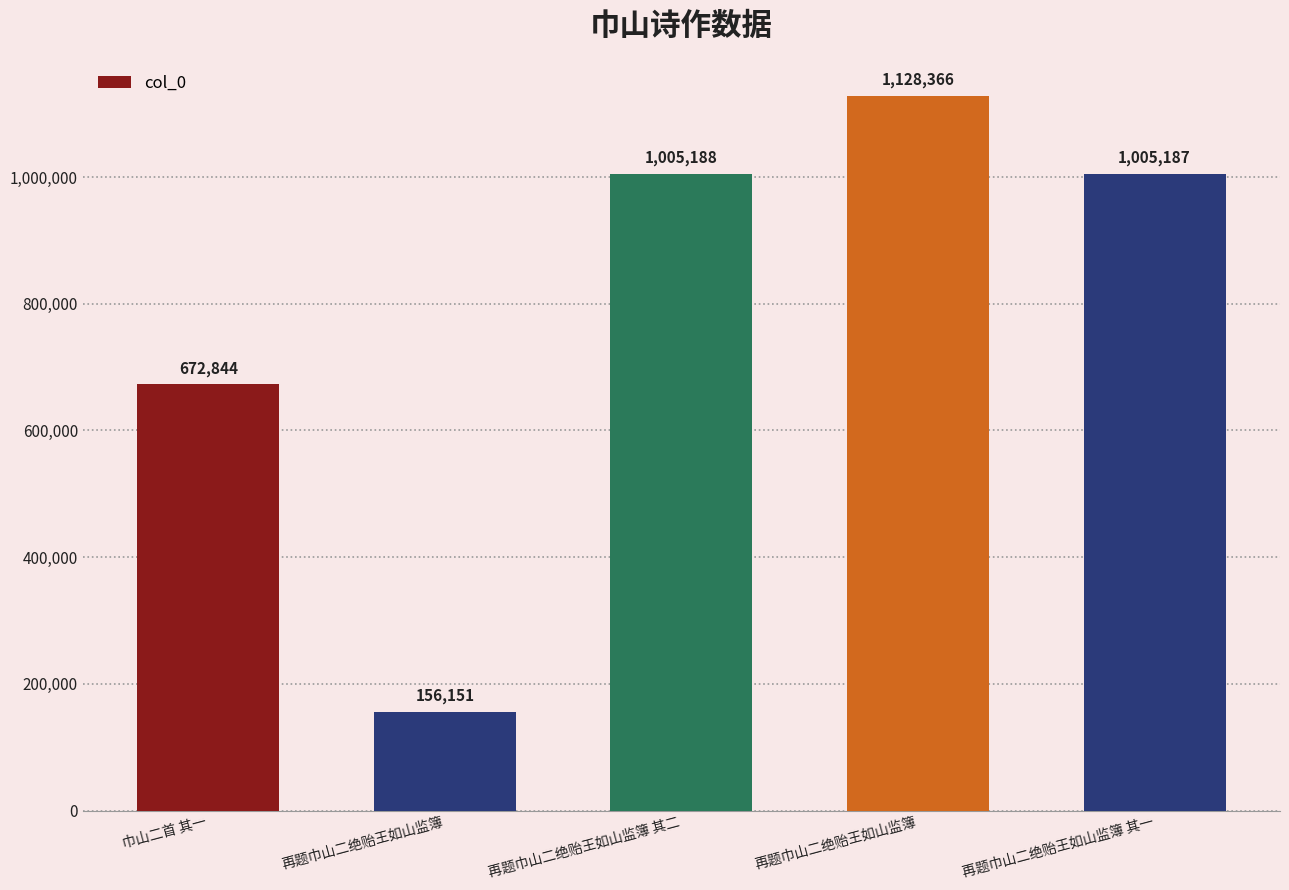

What value does the data have at 再题巾山二绝贻王如山监簿?

156151